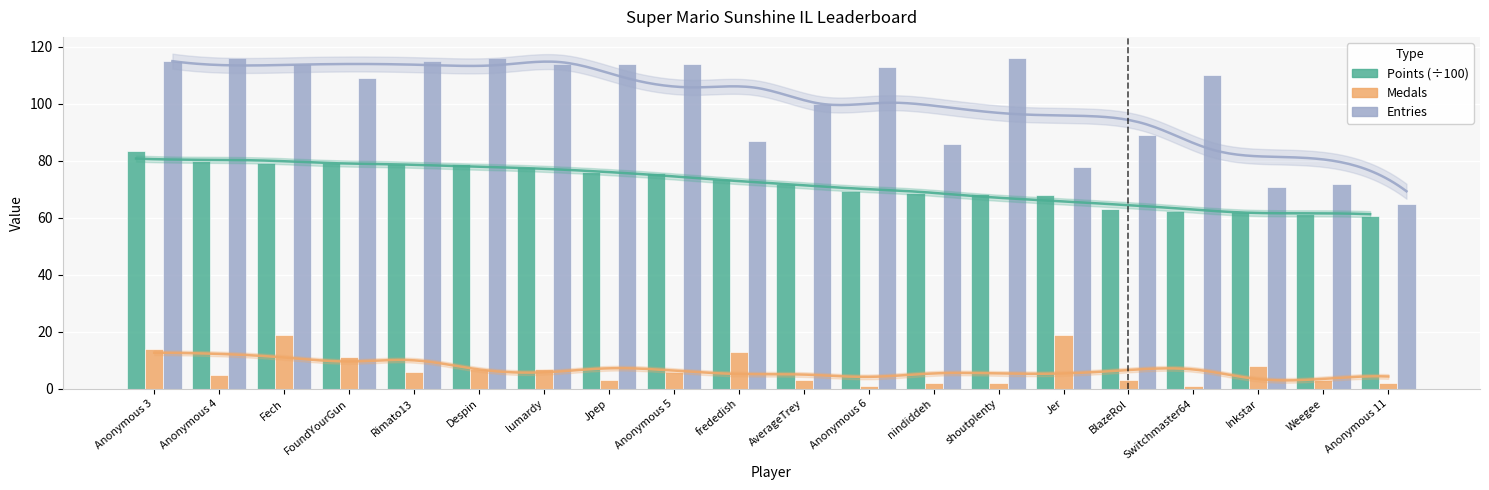

What is the greatest value displayed?

116.0